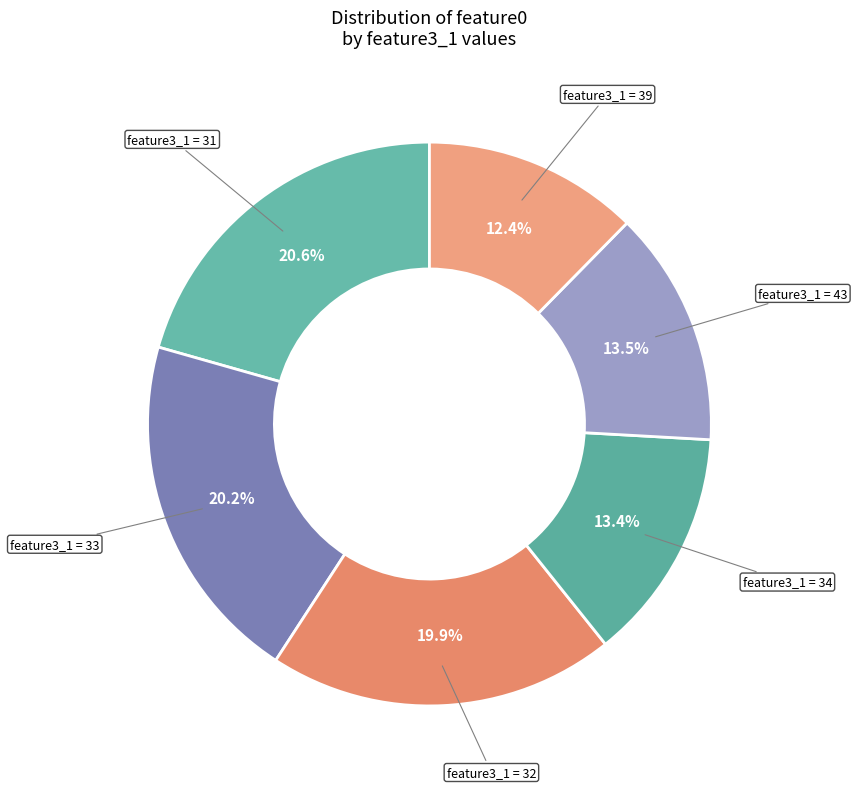

To the nearest percent, what is the average slice percentage?

17%